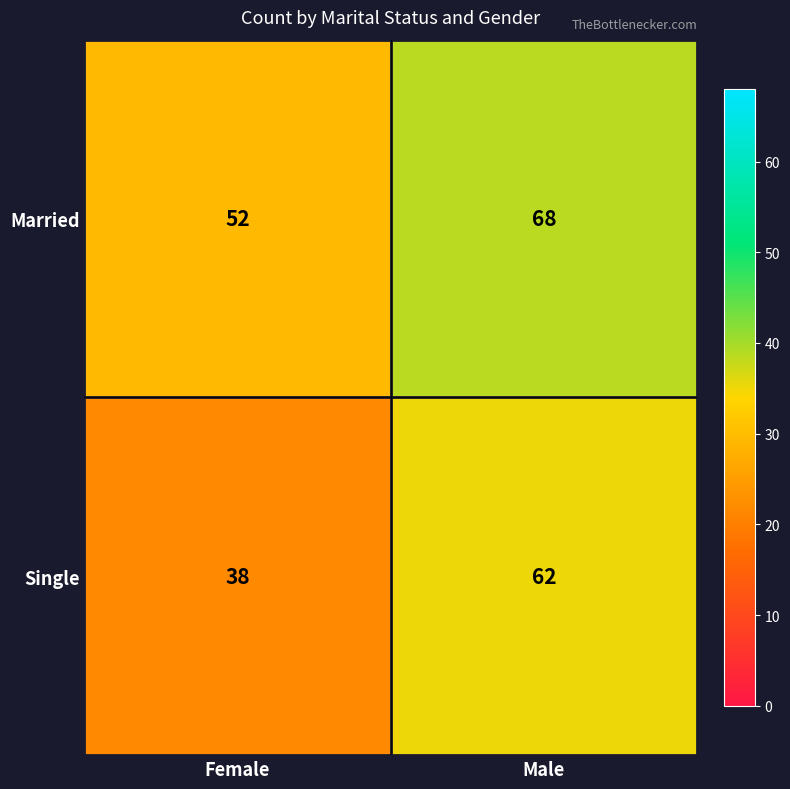

What is the sum of all Single values?

100